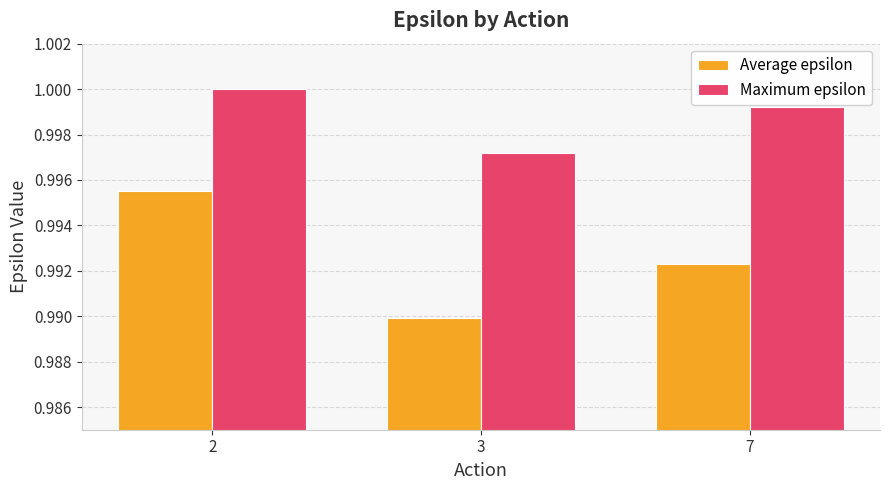

At which label is Average epsilon closest to 0?

3